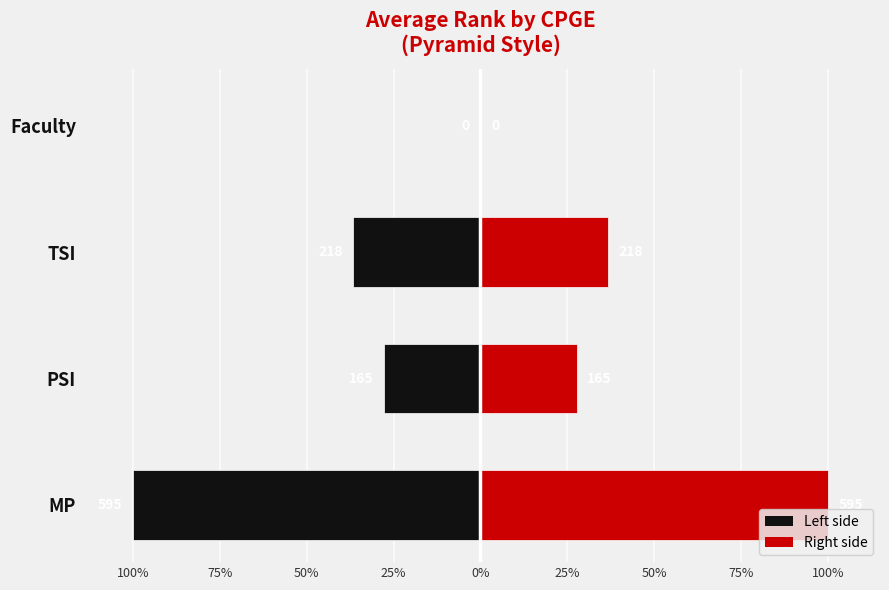

Reading left to right, what are all the values shown in this chart?

Rang (left): -594.6	-165.0	-218.1	0.0
Rang (right): 594.6	165.0	218.1	0.0